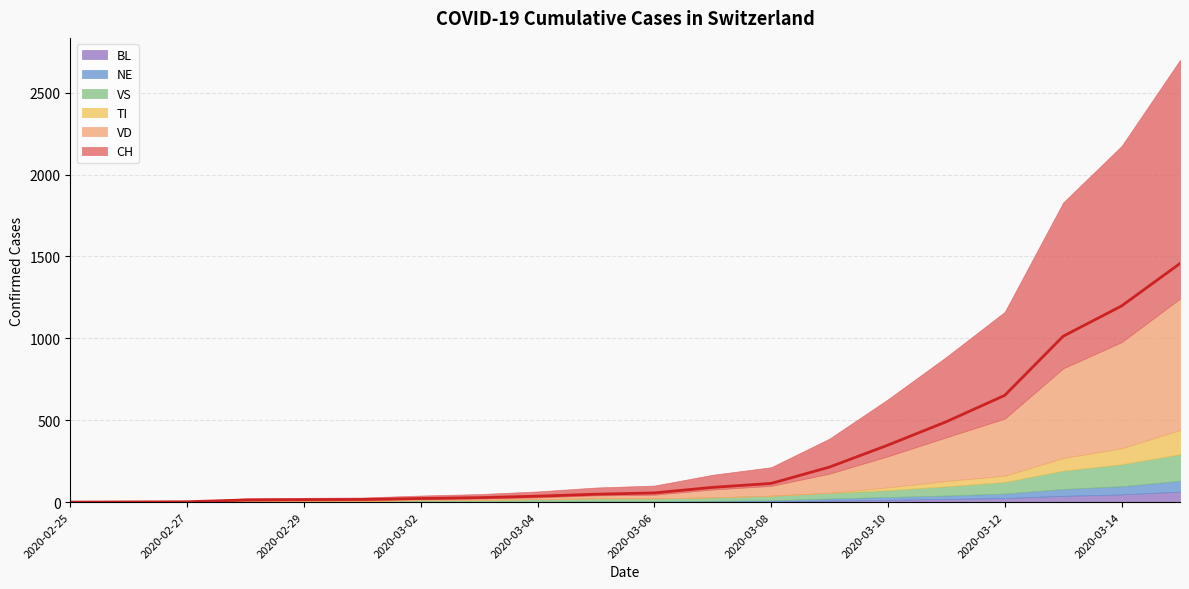

Where is CH nearest to the value 728?

2020-03-12